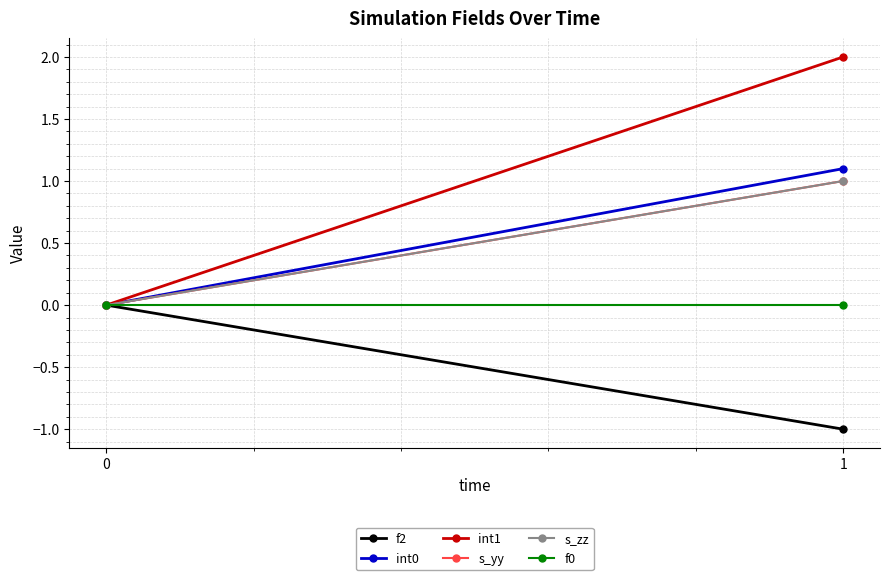

What is the greatest value displayed?

2.0